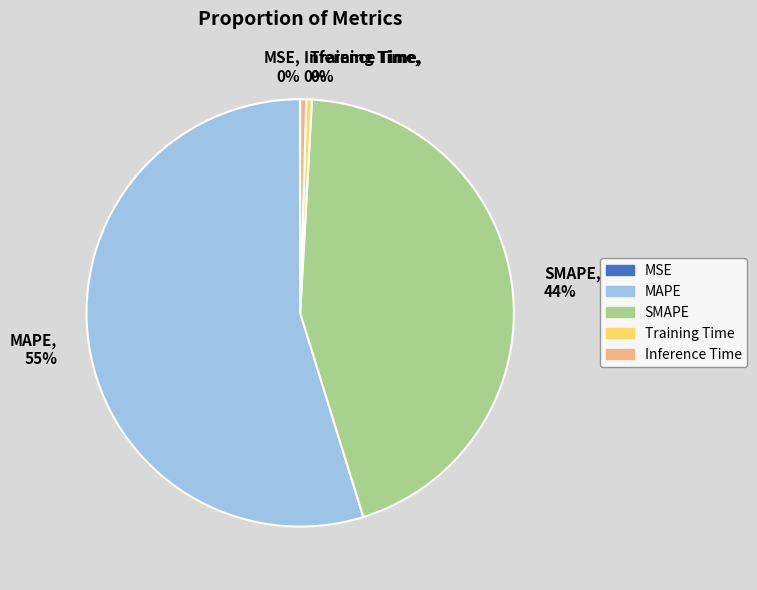

What is the largest slice in the pie chart?

MAPE